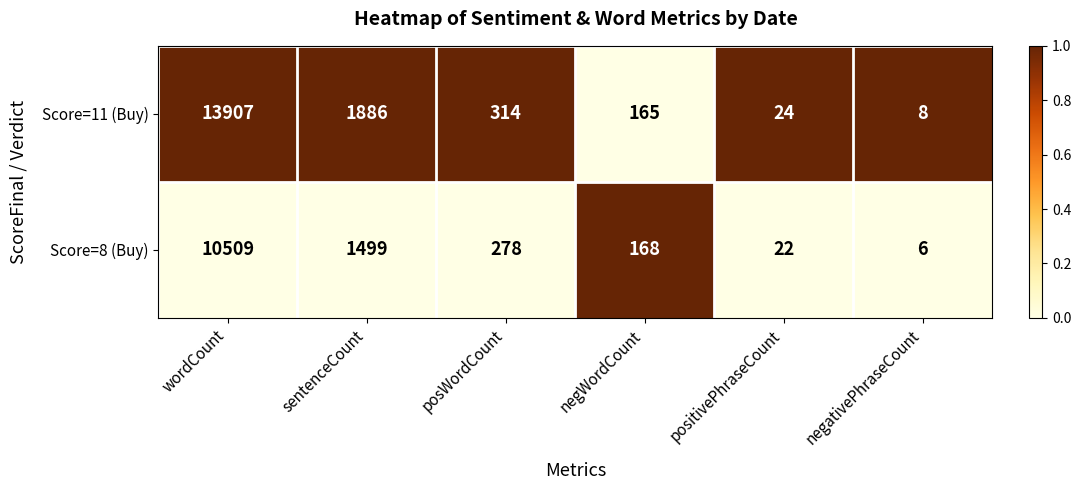

At sentenceCount, list the series in order from largest to smallest.

Score=11 (Buy), Score=8 (Buy)